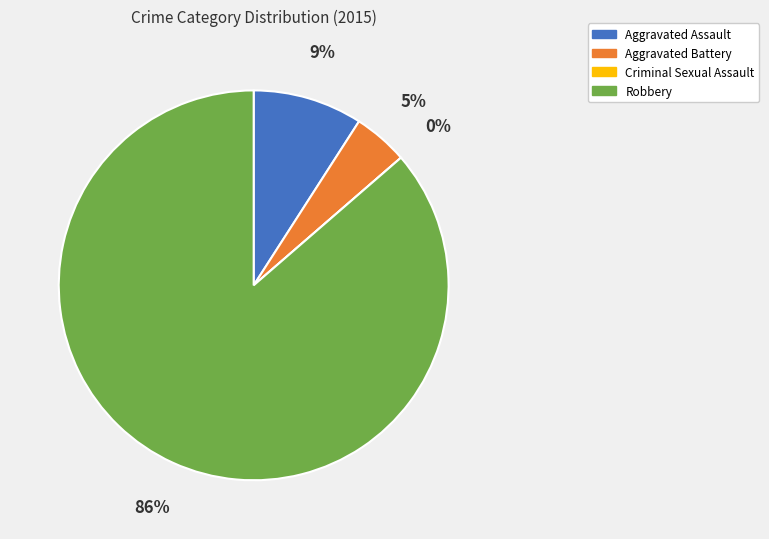

What portion of the pie excludes Aggravated Assault?

90.9%